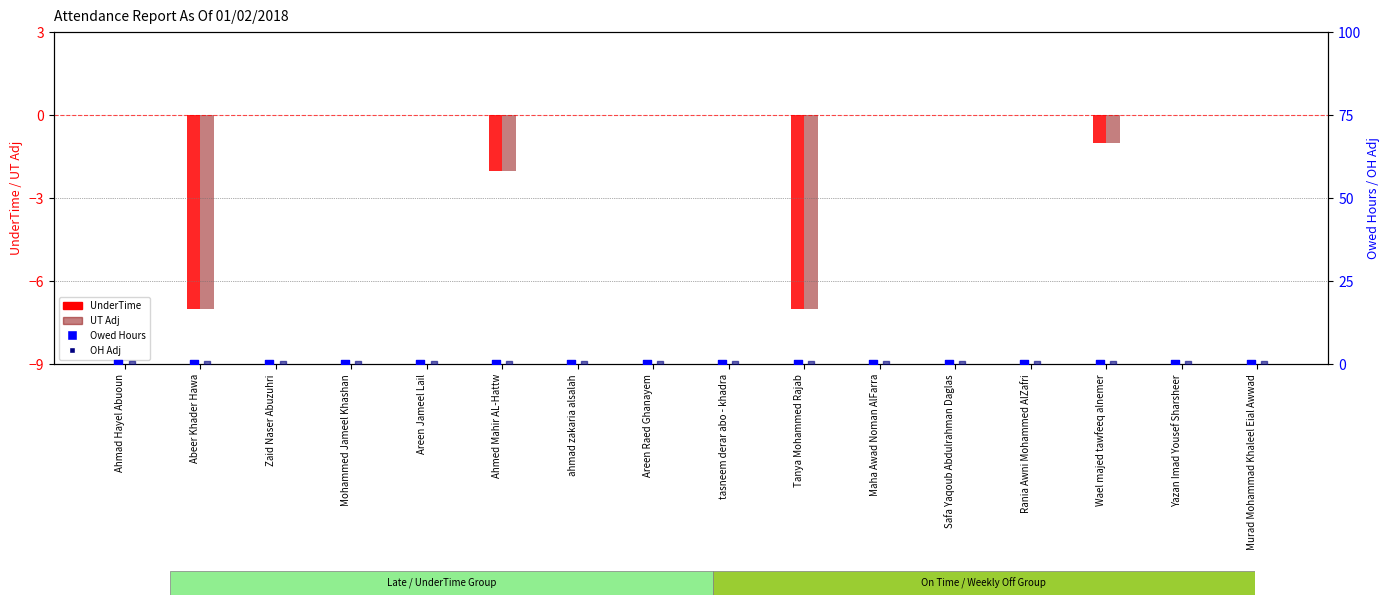

Is the value of UT Adj at Tanya Mohammed Rajab greater than the value of OH Adj at Ahmed Mahir AL-Hattw?

No